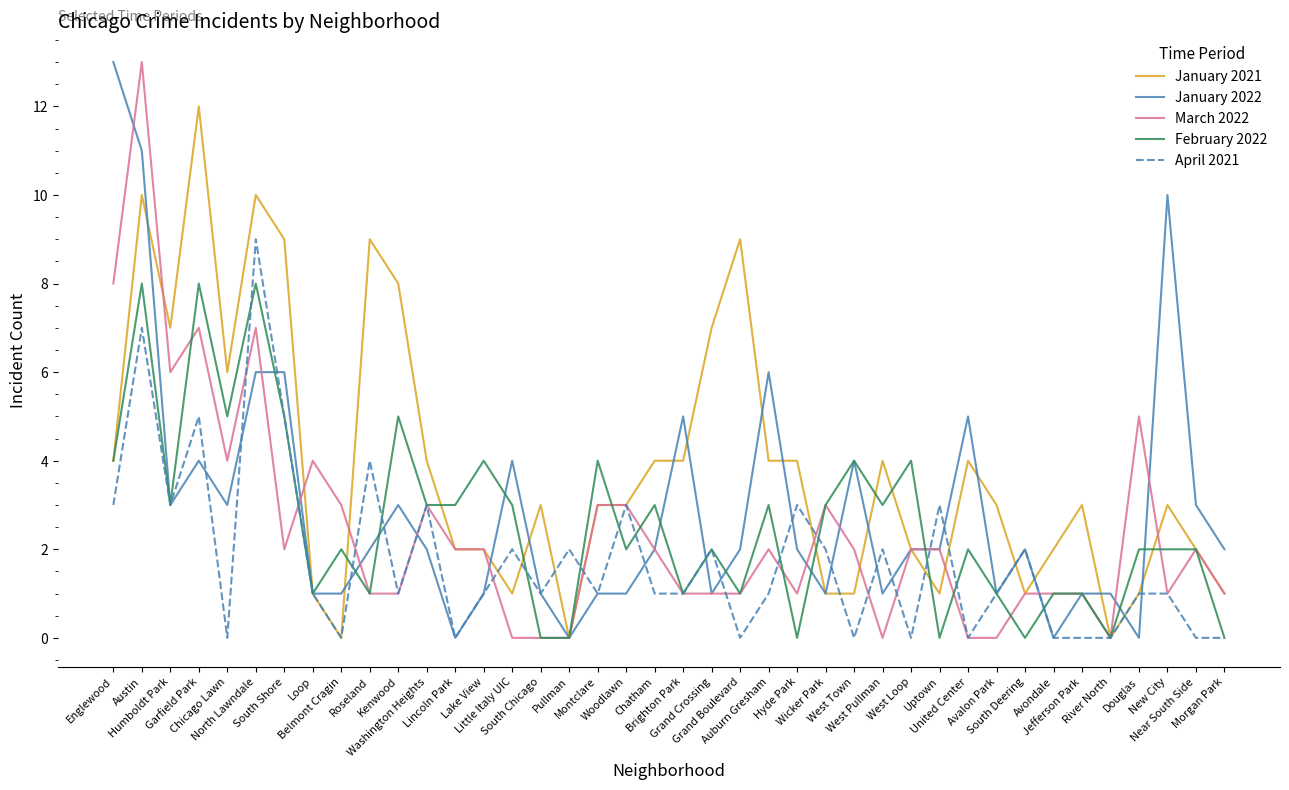

Is it true that January 2022 equals 1 at Chatham?

False